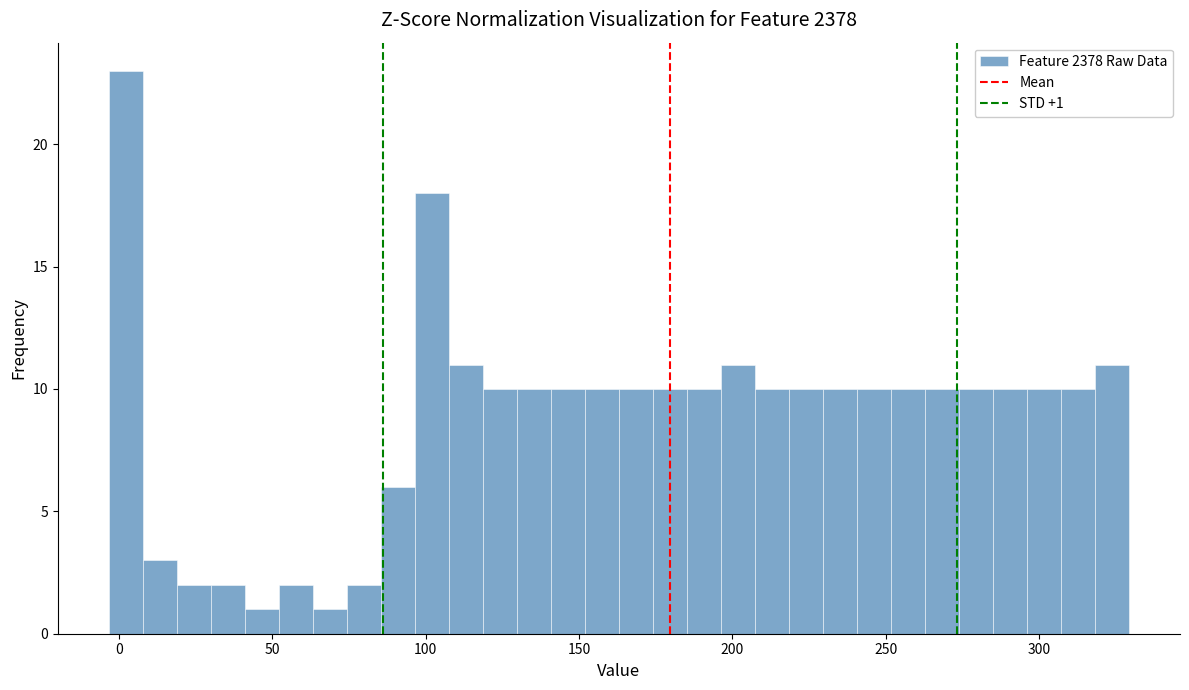

Read against the x-axis, roughly where is the centre of the tallest bar?

0